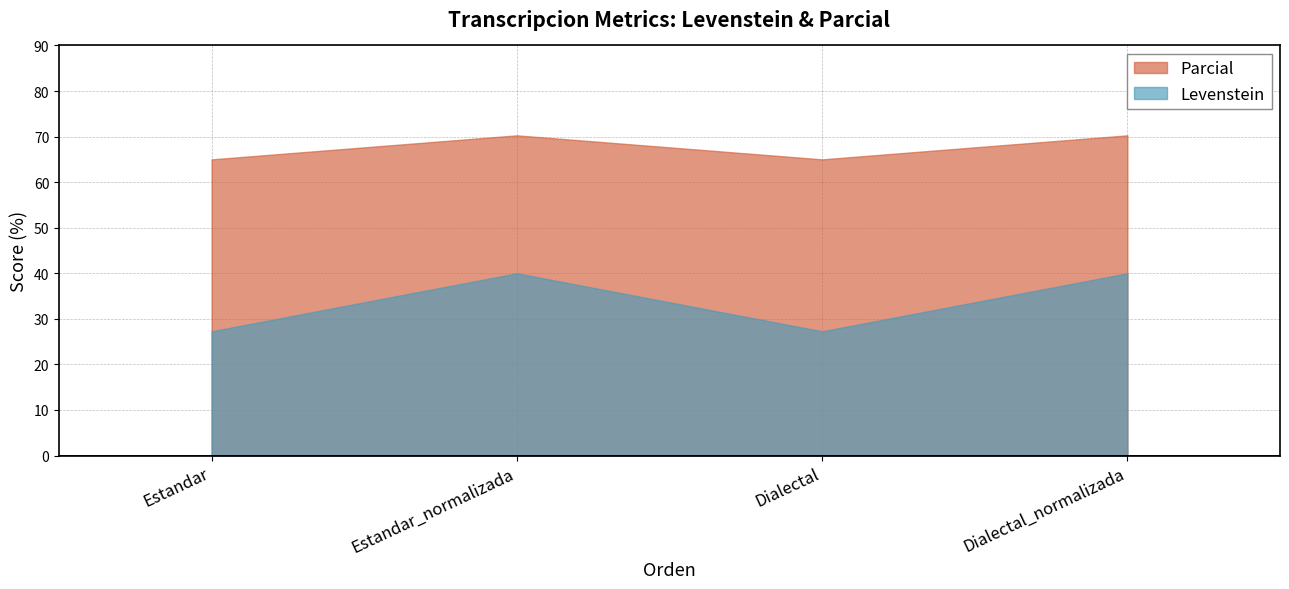

Is it true that Levenstein equals 40.0 at Estandar_normalizada?

True